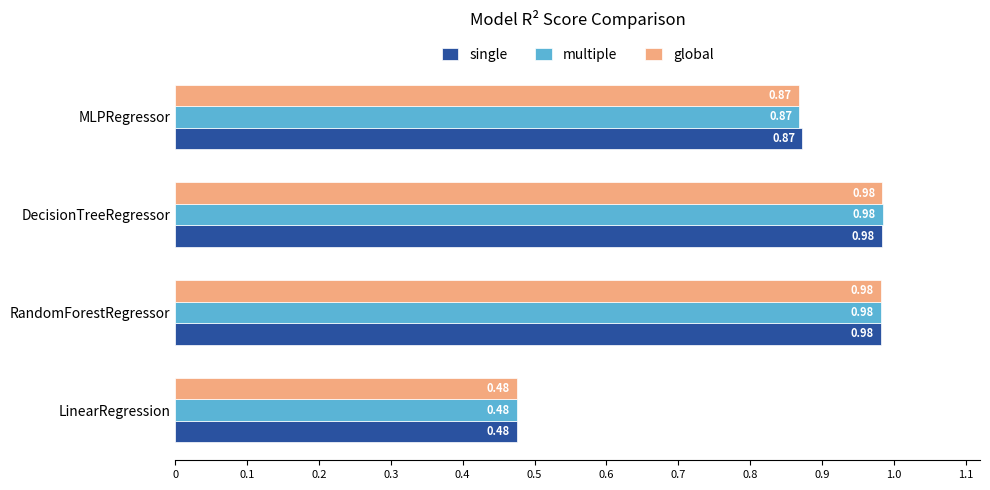

At how many categories does at least one series exceed 0?

4